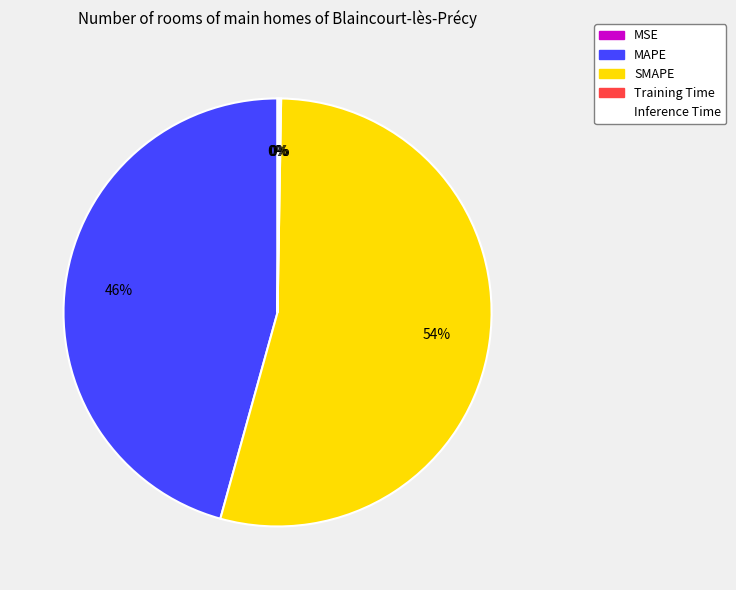

Does any single category account for the majority?

Yes